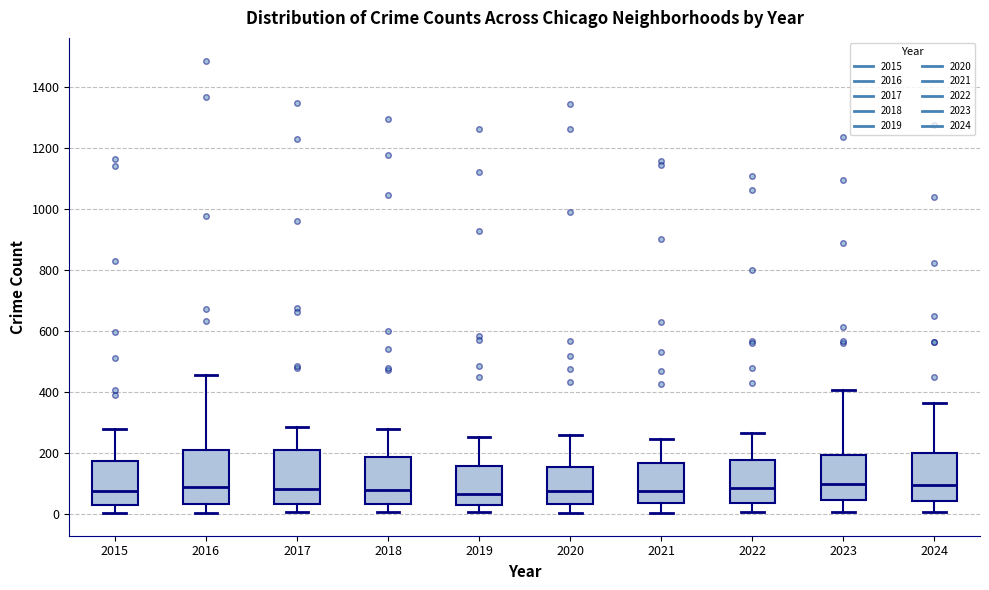

Where does the median line of the box at x = 2022 sit on the y-axis? The values are not printed on the chart, so give them approximately, as read against the axis.

80